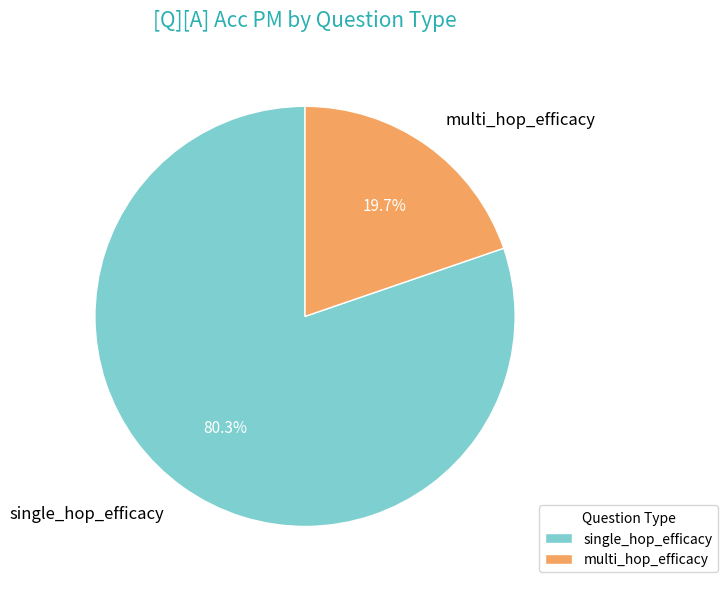

How many slices are in this pie chart?

2